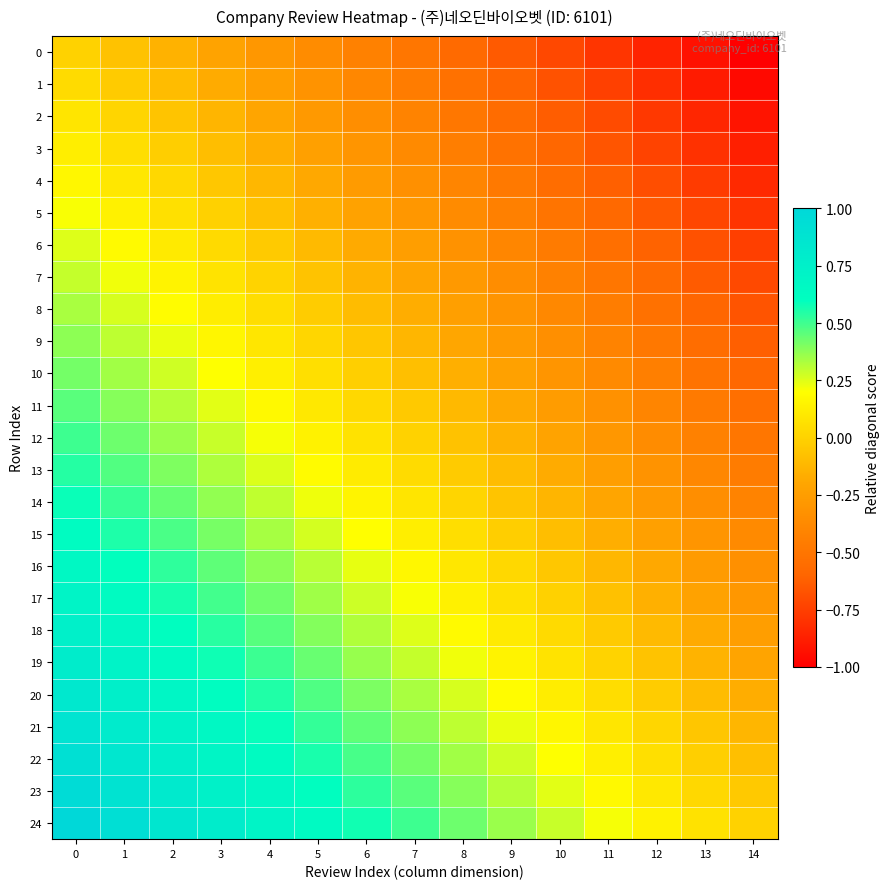

Reading right to left, what are all the values shown in this chart?

0: 14=-1.0	13=-0.9	12=-0.9	11=-0.8	10=-0.7	9=-0.6	8=-0.6	7=-0.5	6=-0.4	5=-0.4	4=-0.3	3=-0.2	2=-0.1	1=-0.1	0=0.0
1: 14=-1.0	13=-0.9	12=-0.8	11=-0.7	10=-0.7	9=-0.6	8=-0.5	7=-0.5	6=-0.4	5=-0.3	4=-0.2	3=-0.2	2=-0.1	1=-0.0	0=0.0
2: 14=-0.9	13=-0.8	12=-0.8	11=-0.7	10=-0.6	9=-0.6	8=-0.5	7=-0.4	6=-0.3	5=-0.3	4=-0.2	3=-0.1	2=-0.1	1=0.0	0=0.1
3: 14=-0.9	13=-0.8	12=-0.7	11=-0.7	10=-0.6	9=-0.5	8=-0.4	7=-0.4	6=-0.3	5=-0.2	4=-0.2	3=-0.1	2=-0.0	1=0.1	0=0.1
4: 14=-0.8	13=-0.8	12=-0.7	11=-0.6	10=-0.5	9=-0.5	8=-0.4	7=-0.3	6=-0.3	5=-0.2	4=-0.1	3=-0.0	2=0.0	1=0.1	0=0.2
5: 14=-0.8	13=-0.7	12=-0.6	11=-0.6	10=-0.5	9=-0.4	8=-0.4	7=-0.3	6=-0.2	5=-0.1	4=-0.1	3=-0.0	2=0.1	1=0.1	0=0.2
6: 14=-0.8	13=-0.7	12=-0.6	11=-0.5	10=-0.5	9=-0.4	8=-0.3	7=-0.2	6=-0.2	5=-0.1	4=-0.0	3=0.0	2=0.1	1=0.2	0=0.2
7: 14=-0.7	13=-0.6	12=-0.6	11=-0.5	10=-0.4	9=-0.4	8=-0.3	7=-0.2	6=-0.1	5=-0.1	4=0.0	3=0.1	2=0.1	1=0.2	0=0.3
8: 14=-0.7	13=-0.6	12=-0.5	11=-0.5	10=-0.4	9=-0.3	8=-0.2	7=-0.2	6=-0.1	5=-0.0	4=0.0	3=0.1	2=0.2	1=0.3	0=0.3
9: 14=-0.6	13=-0.6	12=-0.5	11=-0.4	10=-0.3	9=-0.3	8=-0.2	7=-0.1	6=-0.1	5=0.0	4=0.1	3=0.2	2=0.2	1=0.3	0=0.4
10: 14=-0.6	13=-0.5	12=-0.4	11=-0.4	10=-0.3	9=-0.2	8=-0.2	7=-0.1	6=-0.0	5=0.1	4=0.1	3=0.2	2=0.3	1=0.3	0=0.4
11: 14=-0.5	13=-0.5	12=-0.4	11=-0.3	10=-0.3	9=-0.2	8=-0.1	7=-0.0	6=0.0	5=0.1	4=0.2	3=0.2	2=0.3	1=0.4	0=0.5
12: 14=-0.5	13=-0.4	12=-0.4	11=-0.3	10=-0.2	9=-0.1	8=-0.1	7=0.0	6=0.1	5=0.1	4=0.2	3=0.3	2=0.4	1=0.4	0=0.5
13: 14=-0.5	13=-0.4	12=-0.3	11=-0.2	10=-0.2	9=-0.1	8=-0.0	7=0.0	6=0.1	5=0.2	4=0.3	3=0.3	2=0.4	1=0.5	0=0.5
14: 14=-0.4	13=-0.3	12=-0.3	11=-0.2	10=-0.1	9=-0.1	8=0.0	7=0.1	6=0.2	5=0.2	4=0.3	3=0.4	2=0.4	1=0.5	0=0.6
15: 14=-0.4	13=-0.3	12=-0.2	11=-0.2	10=-0.1	9=-0.0	8=0.1	7=0.1	6=0.2	5=0.3	4=0.3	3=0.4	2=0.5	1=0.6	0=0.6
16: 14=-0.3	13=-0.3	12=-0.2	11=-0.1	10=-0.0	9=0.0	8=0.1	7=0.2	6=0.2	5=0.3	4=0.4	3=0.5	2=0.5	1=0.6	0=0.7
17: 14=-0.3	13=-0.2	12=-0.1	11=-0.1	10=-0.0	9=0.1	8=0.1	7=0.2	6=0.3	5=0.4	4=0.4	3=0.5	2=0.6	1=0.6	0=0.7
18: 14=-0.2	13=-0.2	12=-0.1	11=-0.0	10=0.0	9=0.1	8=0.2	7=0.2	6=0.3	5=0.4	4=0.5	3=0.5	2=0.6	1=0.7	0=0.8
19: 14=-0.2	13=-0.1	12=-0.1	11=0.0	10=0.1	9=0.1	8=0.2	7=0.3	6=0.4	5=0.4	4=0.5	3=0.6	2=0.6	1=0.7	0=0.8
20: 14=-0.2	13=-0.1	12=-0.0	11=0.0	10=0.1	9=0.2	8=0.3	7=0.3	6=0.4	5=0.5	4=0.5	3=0.6	2=0.7	1=0.8	0=0.8
21: 14=-0.1	13=-0.1	12=0.0	11=0.1	10=0.2	9=0.2	8=0.3	7=0.4	6=0.4	5=0.5	4=0.6	3=0.7	2=0.7	1=0.8	0=0.9
22: 14=-0.1	13=-0.0	12=0.1	11=0.1	10=0.2	9=0.3	8=0.3	7=0.4	6=0.5	5=0.6	4=0.6	3=0.7	2=0.8	1=0.8	0=0.9
23: 14=-0.0	13=0.0	12=0.1	11=0.2	10=0.2	9=0.3	8=0.4	7=0.5	6=0.5	5=0.6	4=0.7	3=0.7	2=0.8	1=0.9	0=1.0
24: 14=0.0	13=0.1	12=0.1	11=0.2	10=0.3	9=0.4	8=0.4	7=0.5	6=0.6	5=0.6	4=0.7	3=0.8	2=0.9	1=0.9	0=1.0